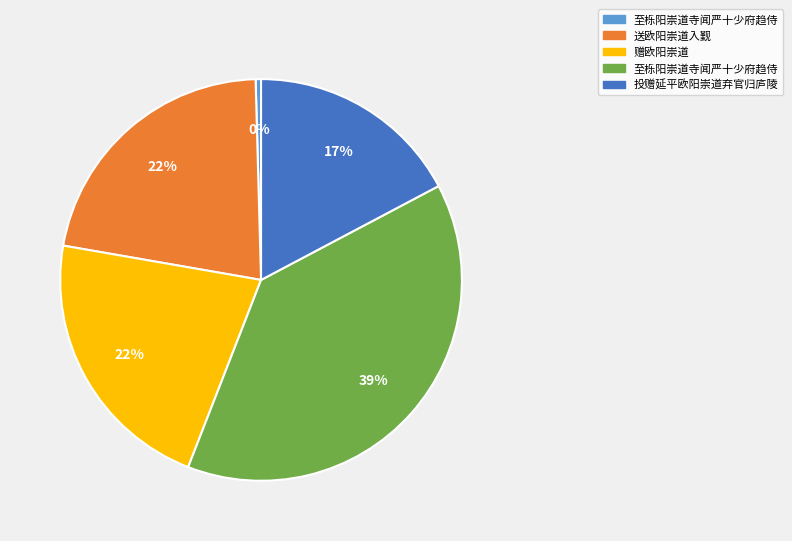

To the nearest percent, what is the average slice percentage?

20%